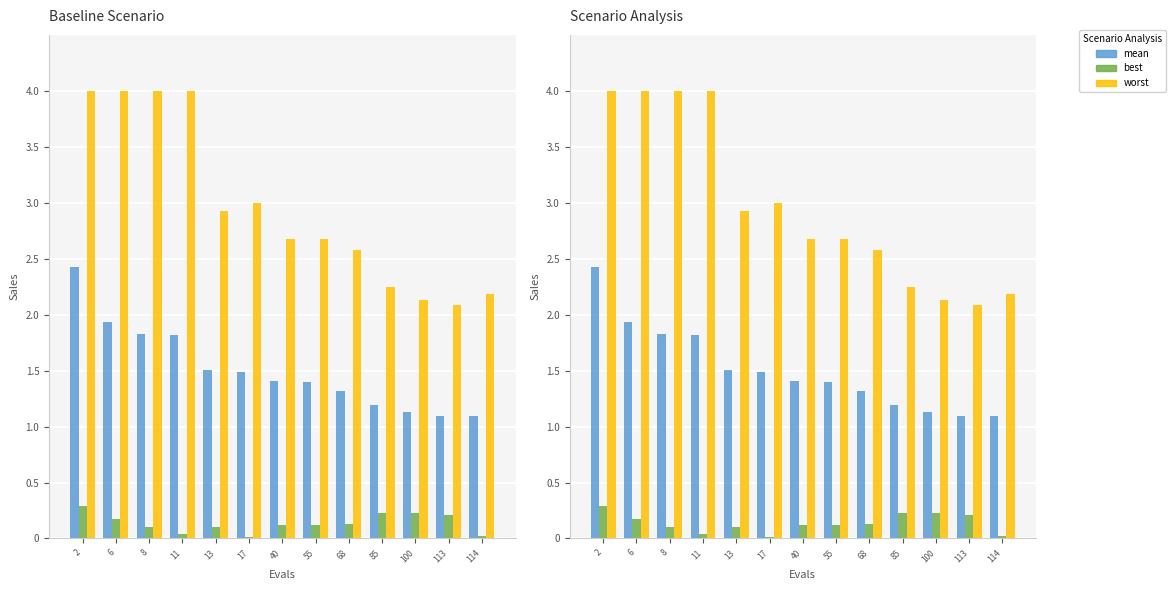

What is the value of the worst bar at the 7th from the left?

2.7